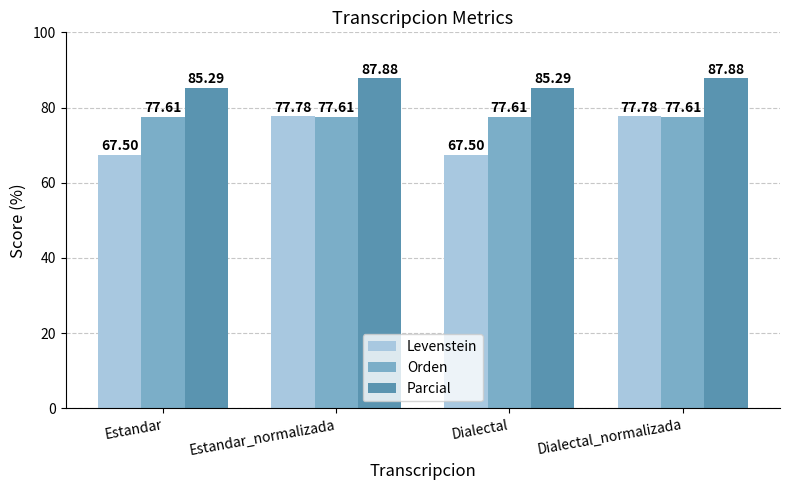

What is the approximate value of Levenstein at Estandar_normalizada?

77.8